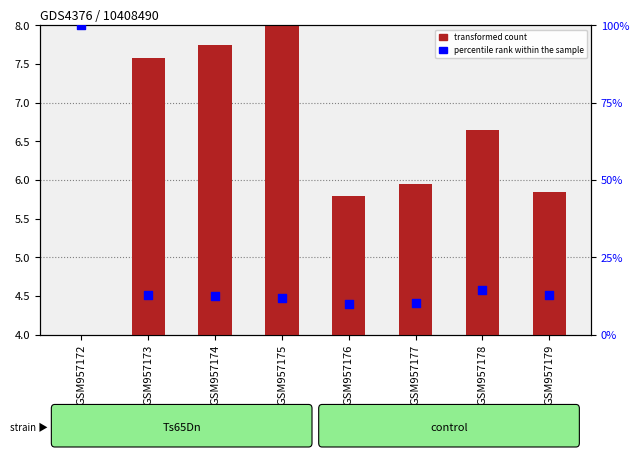

Which series has the largest total across all categories?

percentile rank within the sample